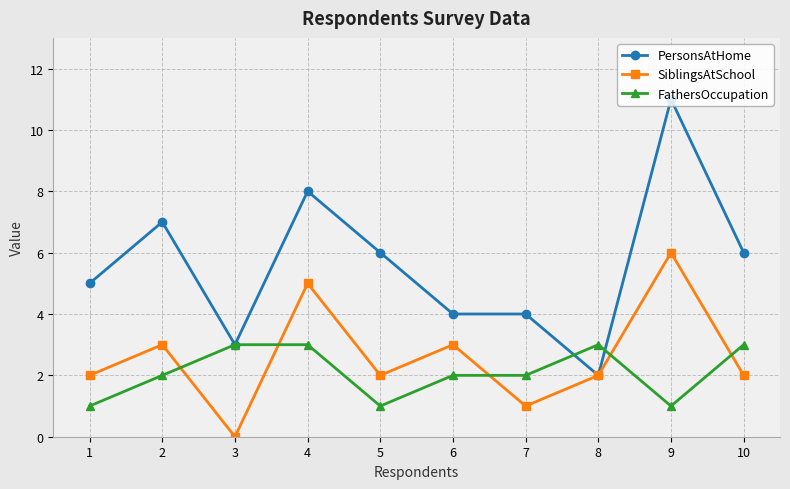

At which category is the sum across all series the highest?

9